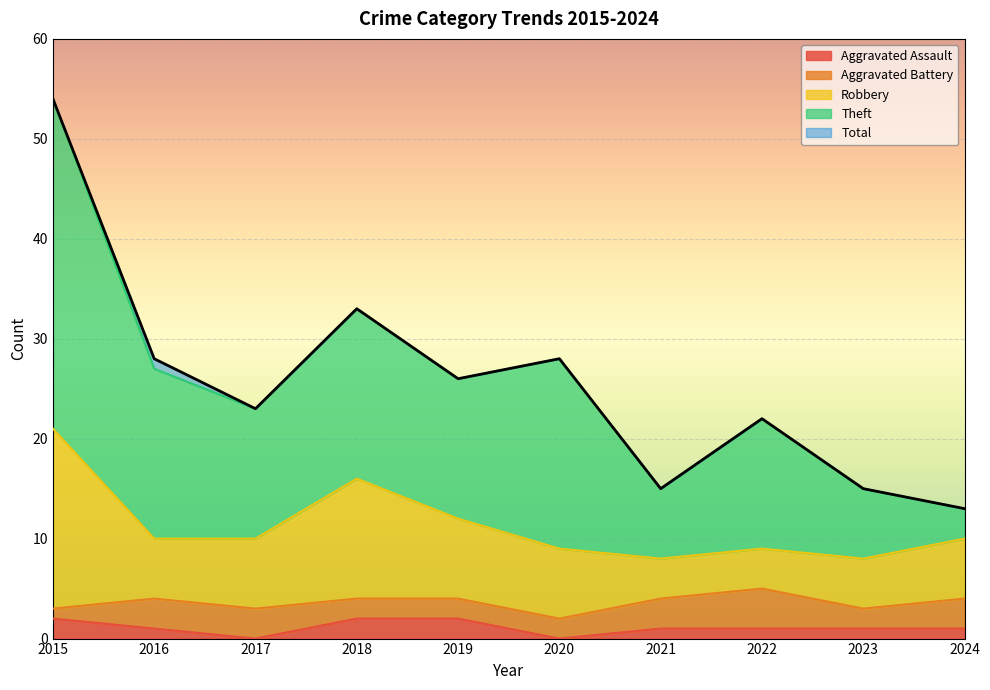

What is the difference between the highest and lowest values at 2019?

24